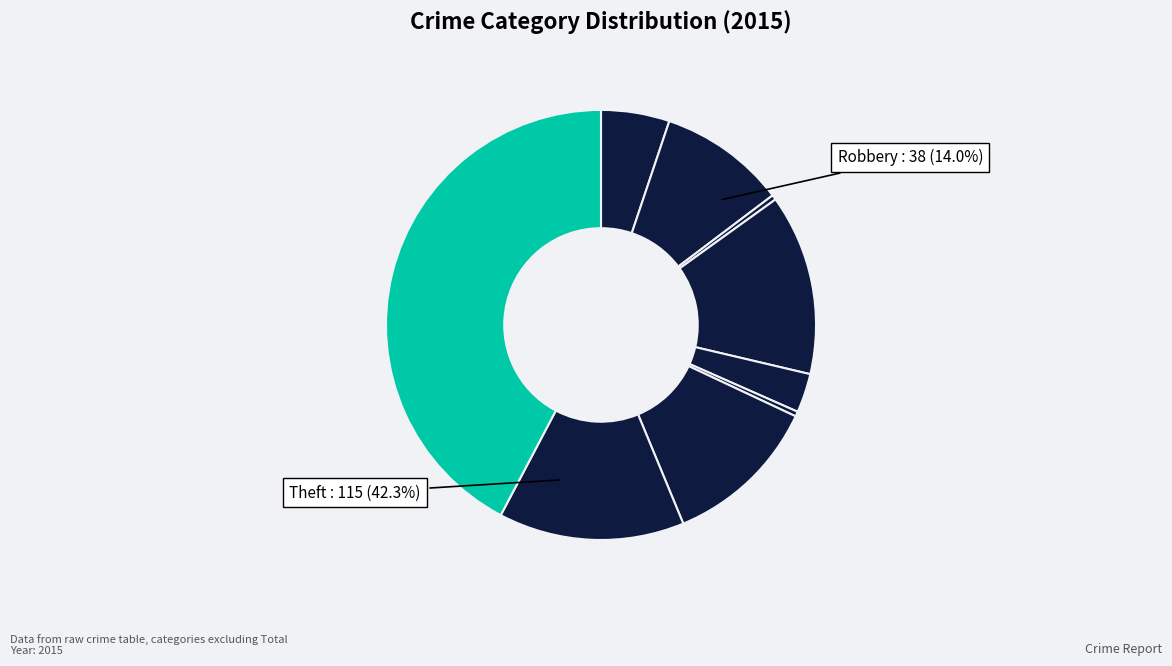

To the nearest percent, what is the difference between the Aggravated Assault and Arson slice percentages?

5%